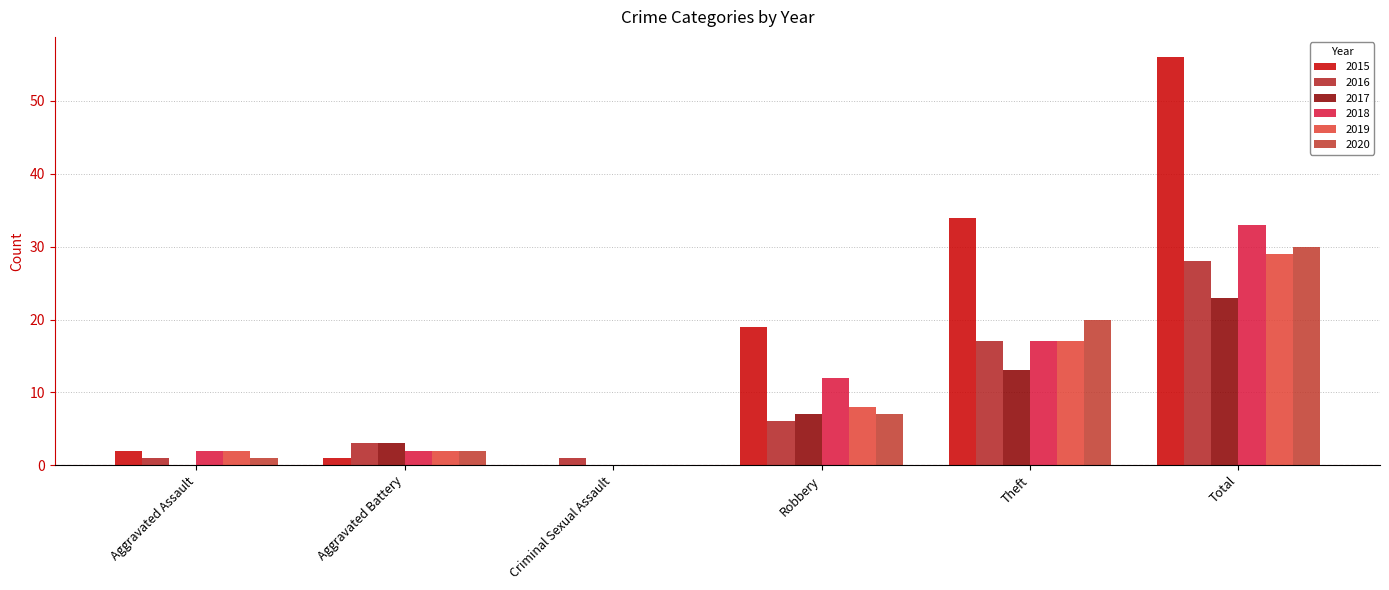

Where is 2016 nearest to the value 14?

Theft